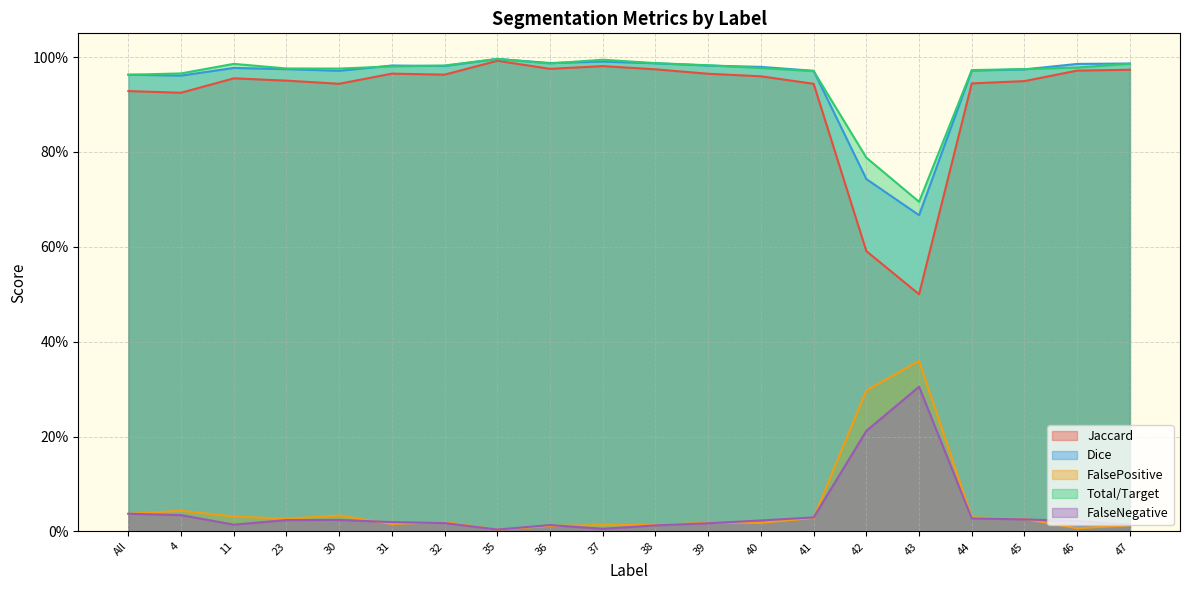

At which category does Jaccard reach its first local valley?

4